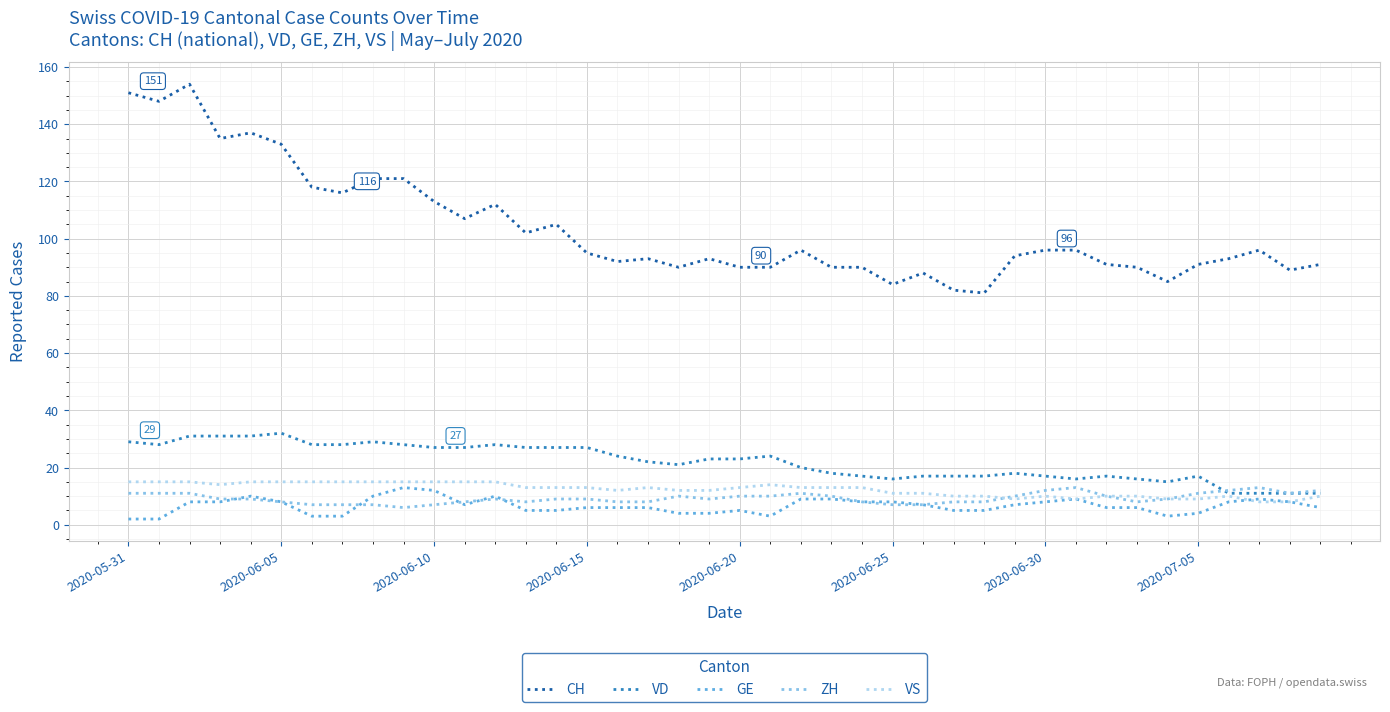

What is the maximum value for ZH?

13